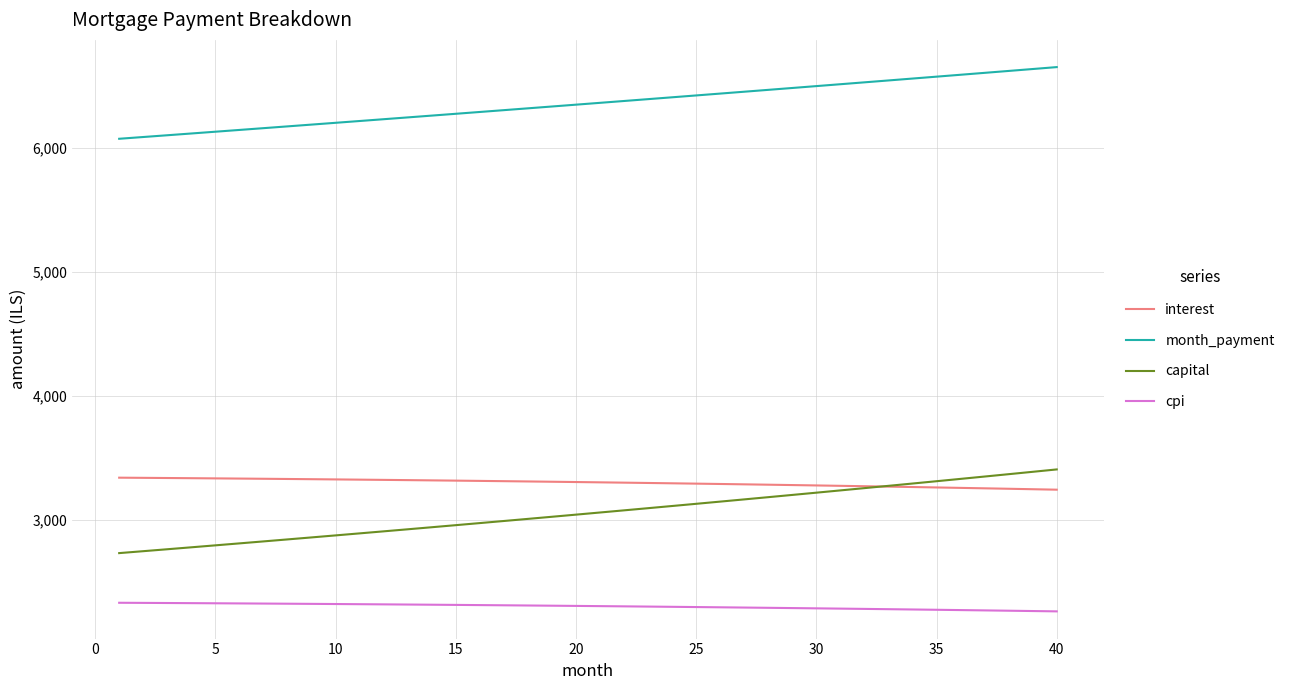

What is the sum of all capital values?

122325.9